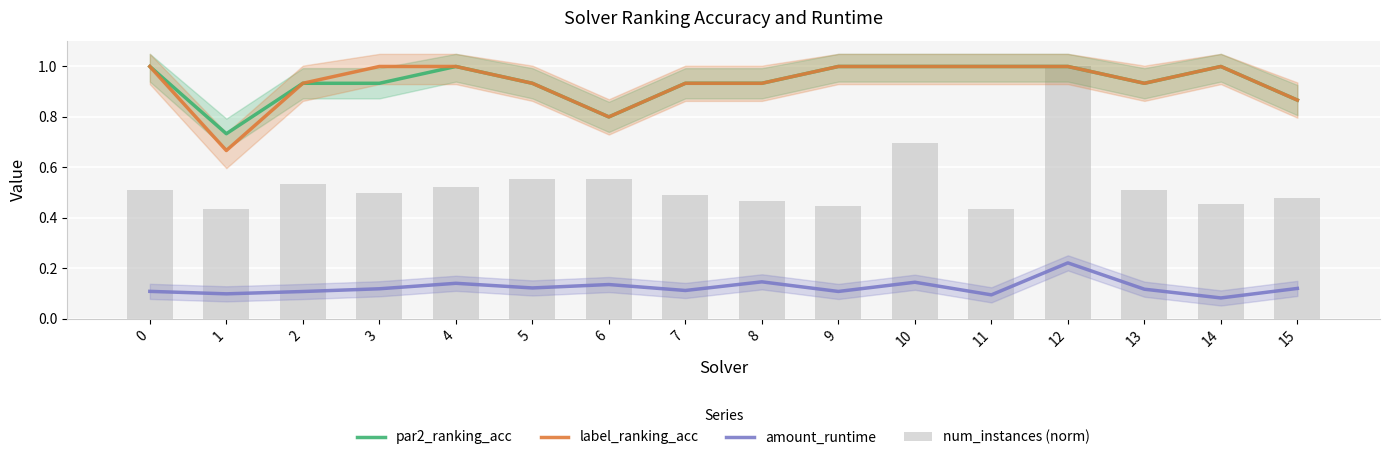

List the series in order of their peak value, highest first.

par2_ranking_acc, label_ranking_acc, num_instances (norm), amount_runtime